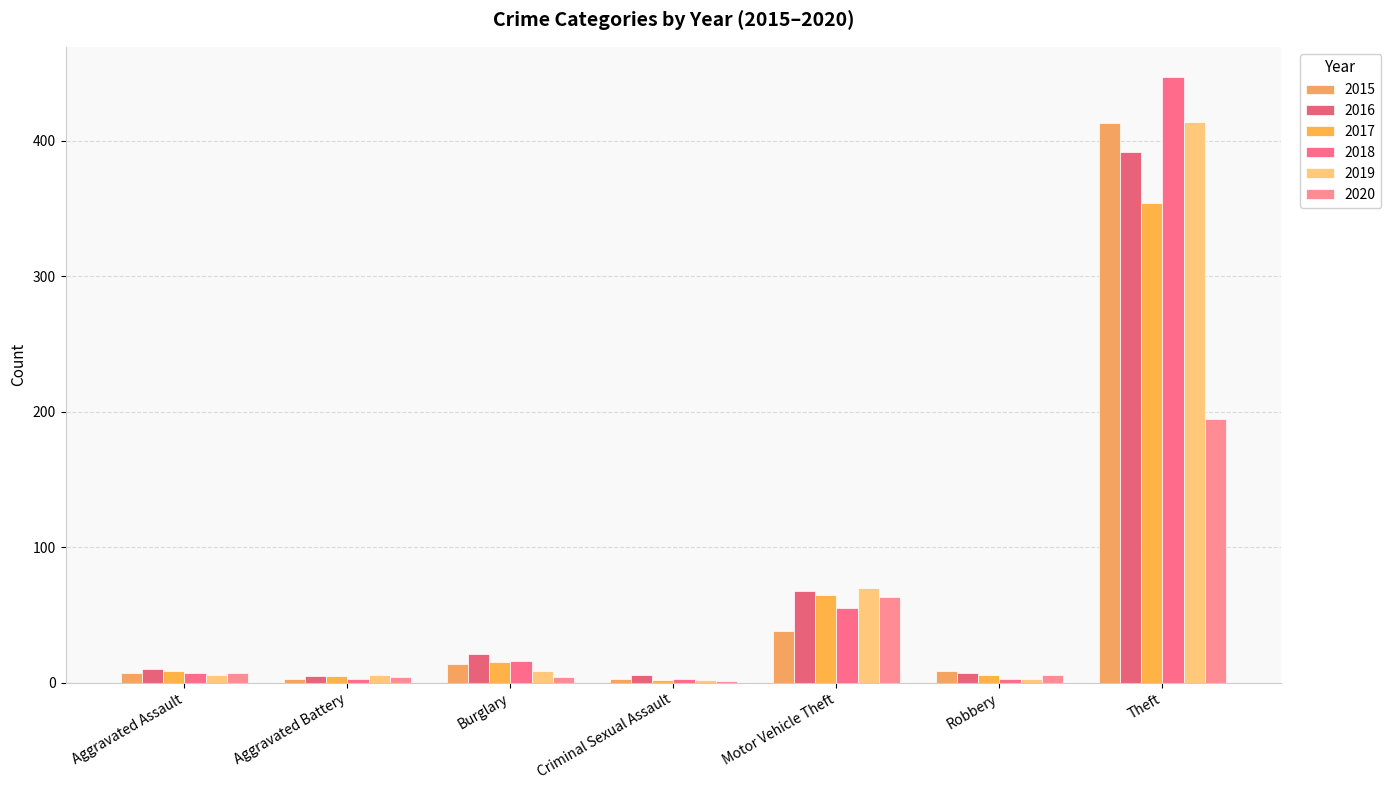

How many categories are shown in the chart?

7